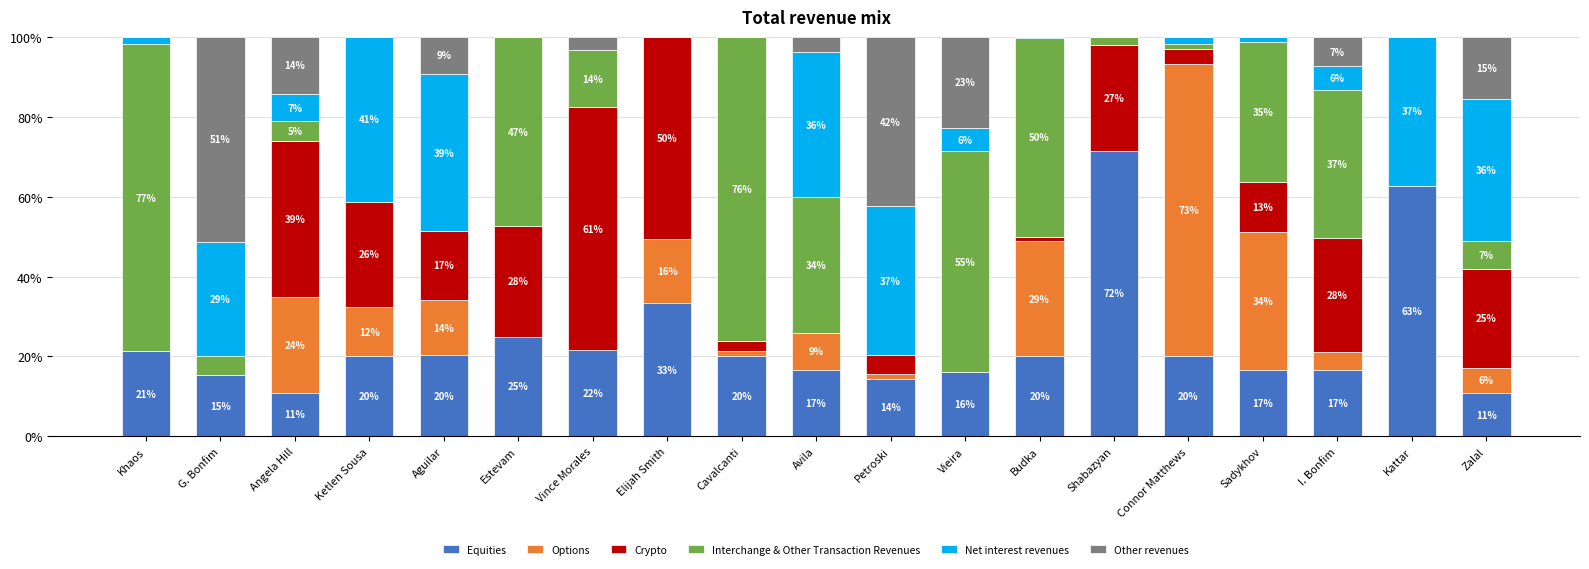

What are all the series names shown in the legend?

Equities, Options, Crypto, Interchange & Other Transaction Revenues, Net interest revenues, Other revenues